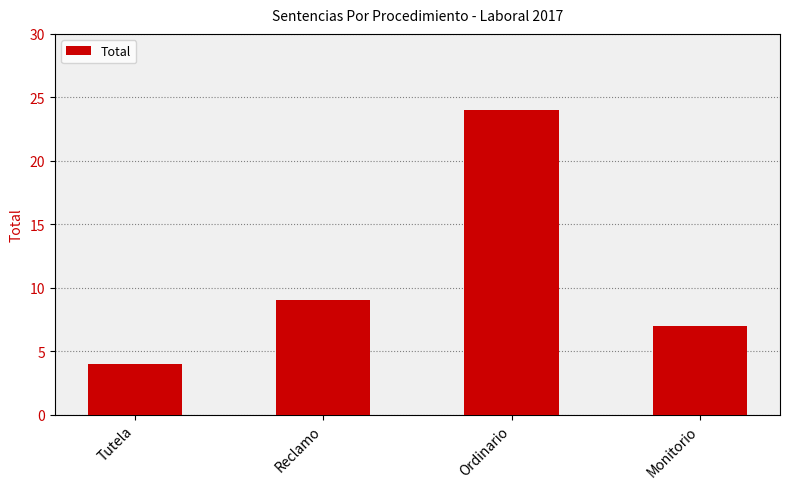

What is the ratio of the value at Reclamo to the value at Monitorio?

1.3